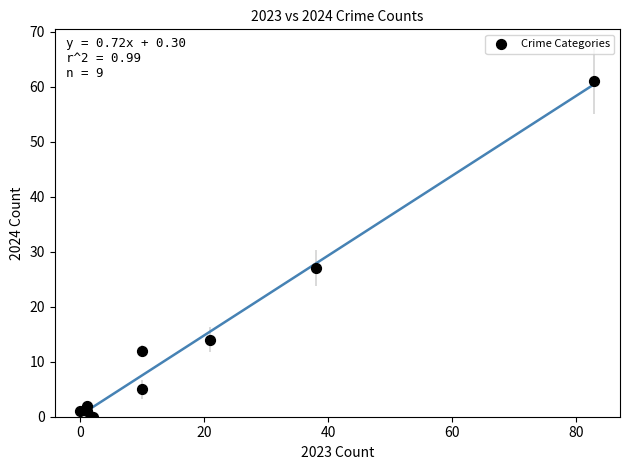

What is the range of X values (max minus min)?

83